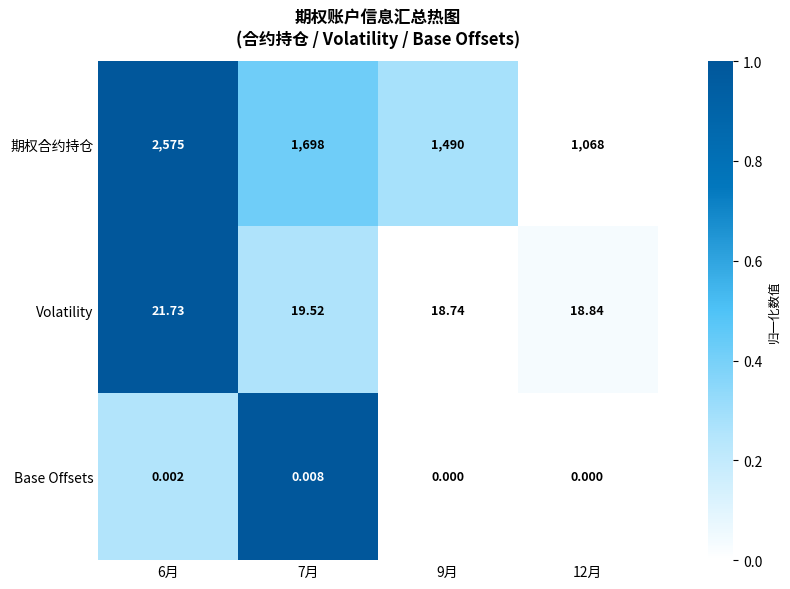

At 7月, list the series in order from smallest to largest.

Base Offsets, Volatility, 期权合约持仓